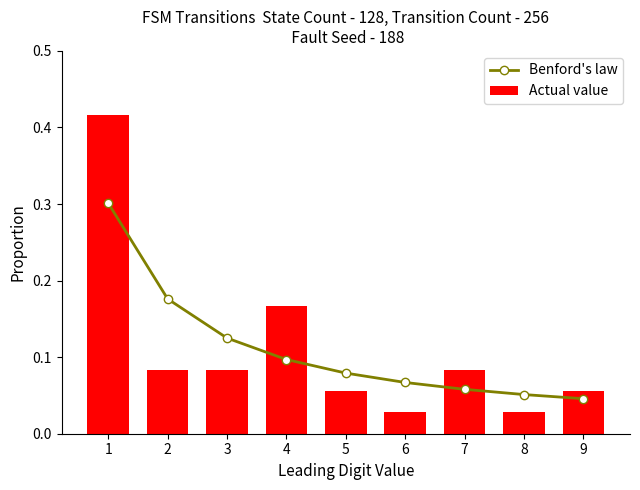

How many data points does each series have?

9